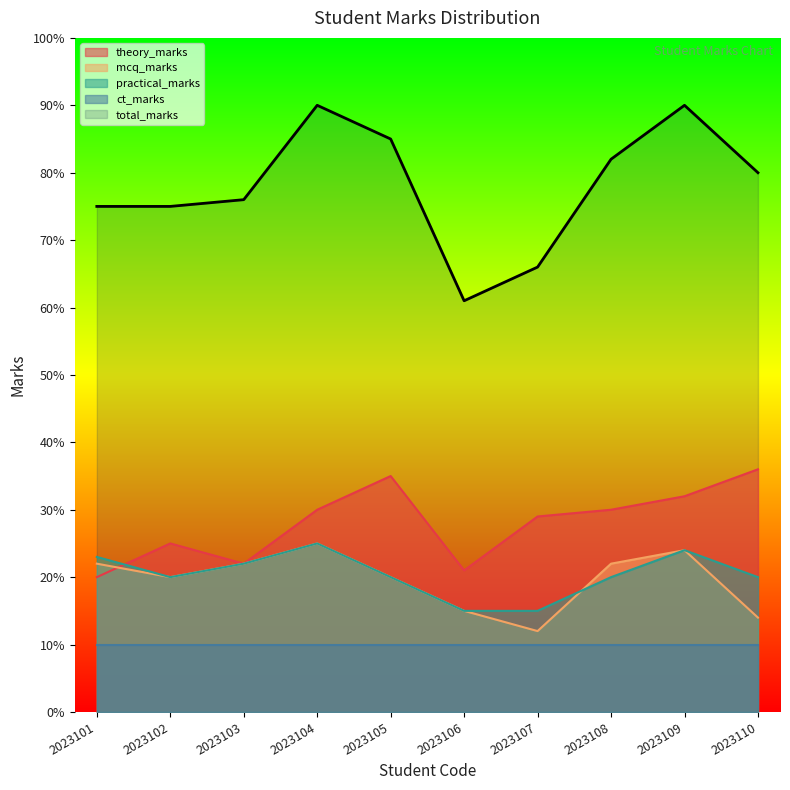

What is the spread (max minus min) of values at 2023110?

70